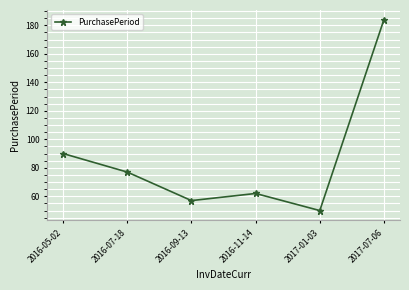

What is the change in value from 2016-05-02 to 2017-01-03?

-40